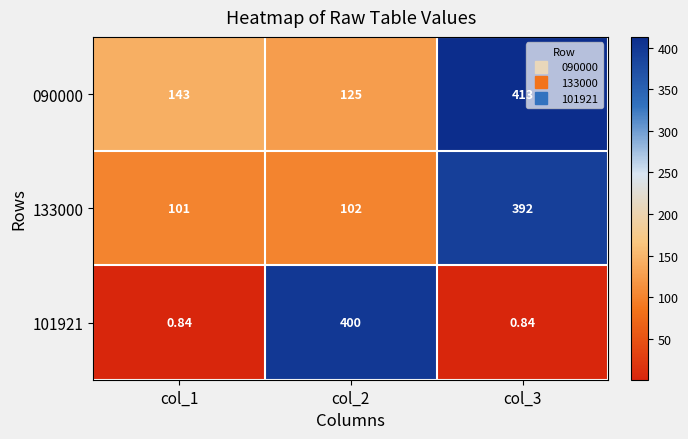

How many series are shown in this chart?

3